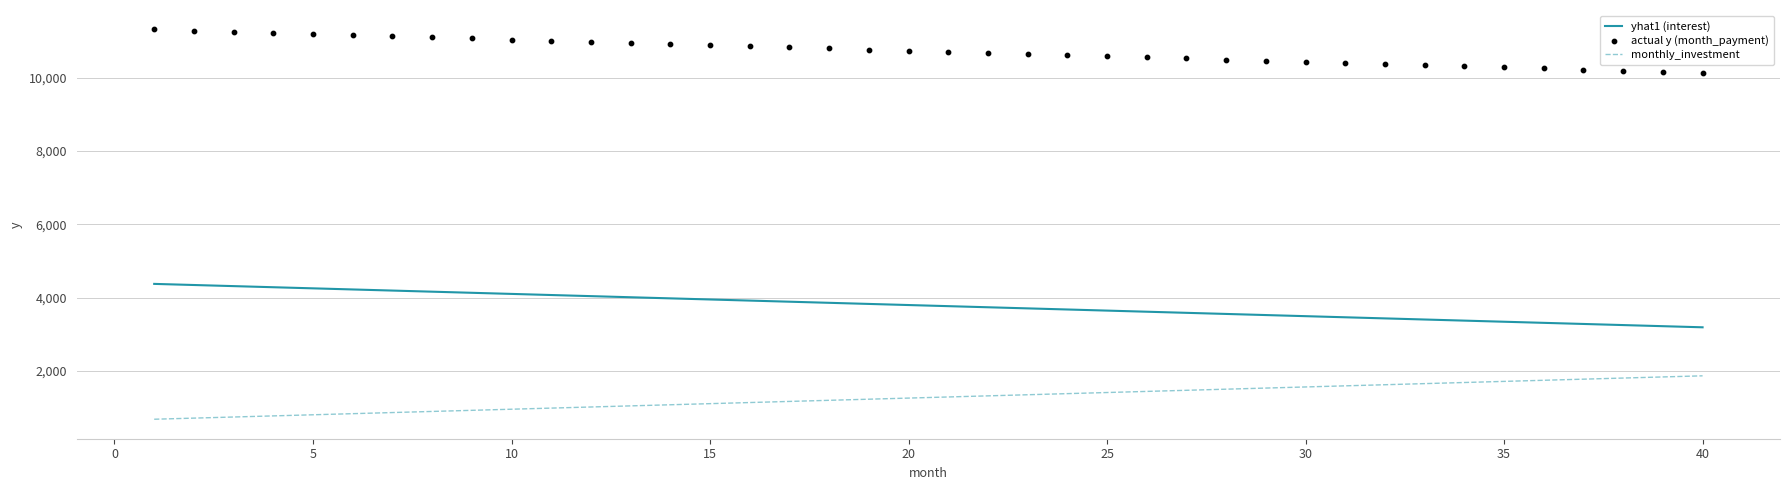

The value of yhat1 (interest) at 5 is 6977.7. True or false?

False